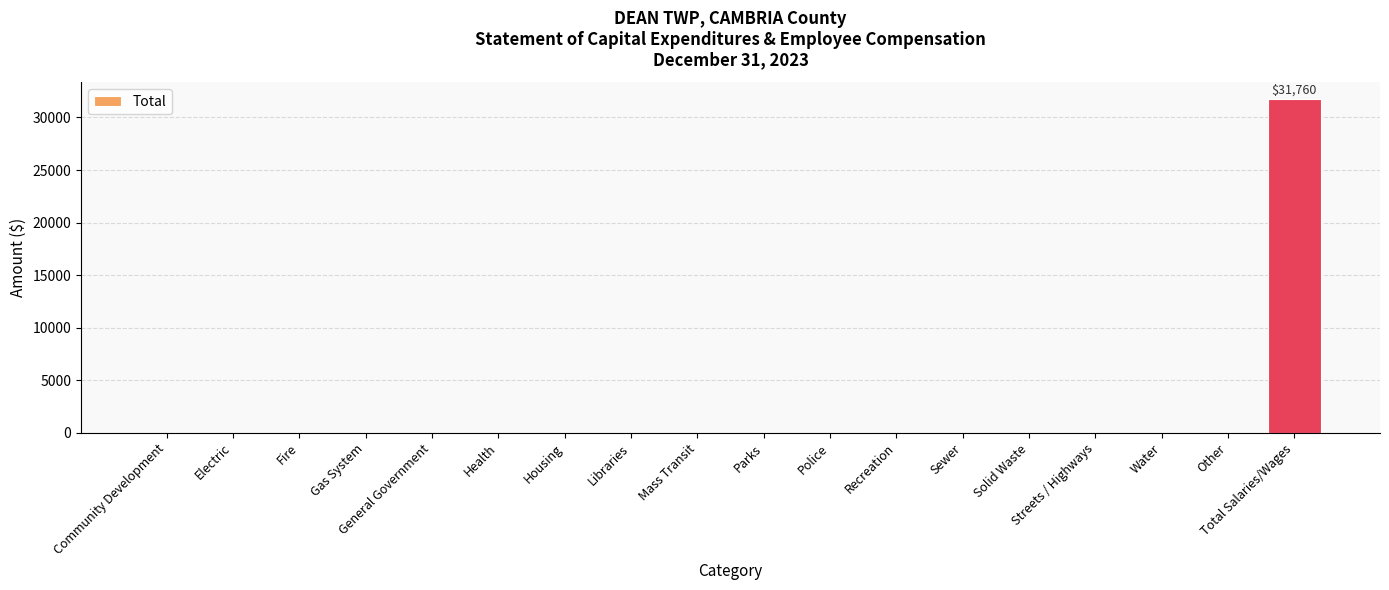

What is the sum of all values?

31760